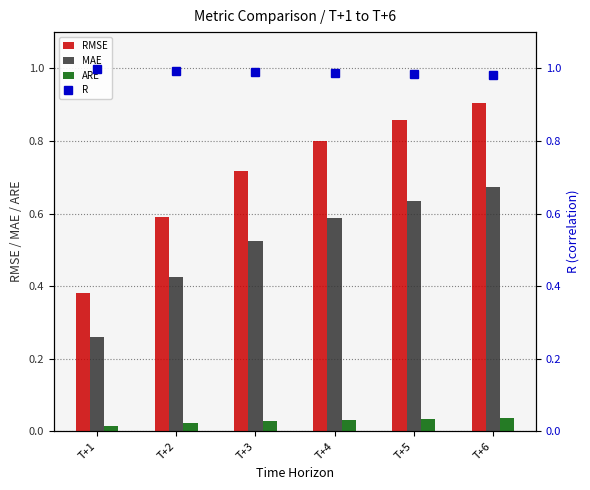

The R series shows 1.7 at T+1. True or false?

False